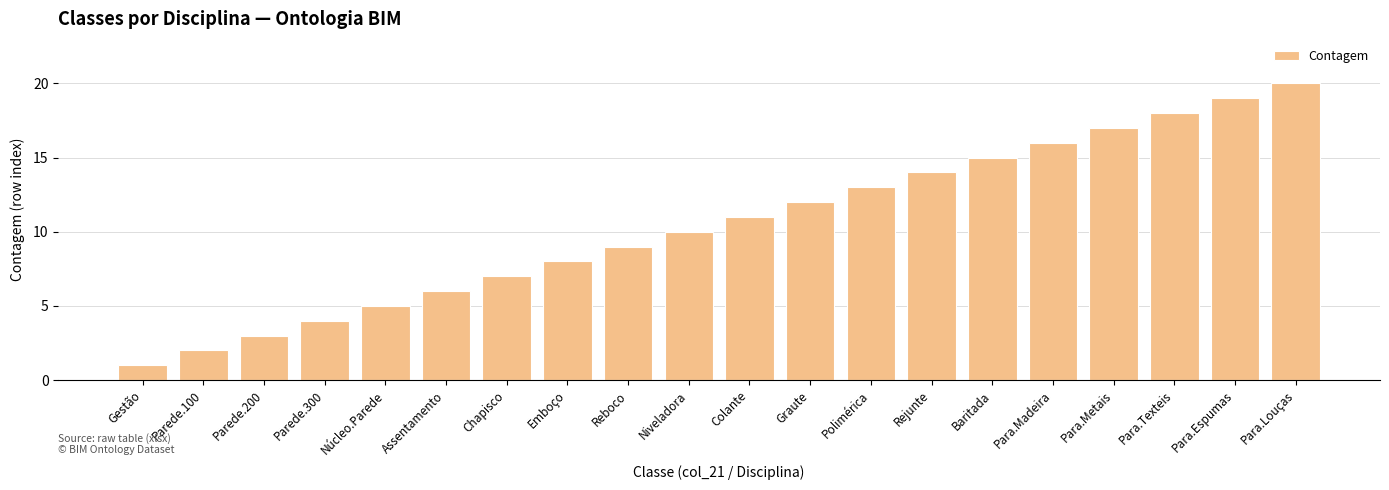

What is the sum of all values?

210